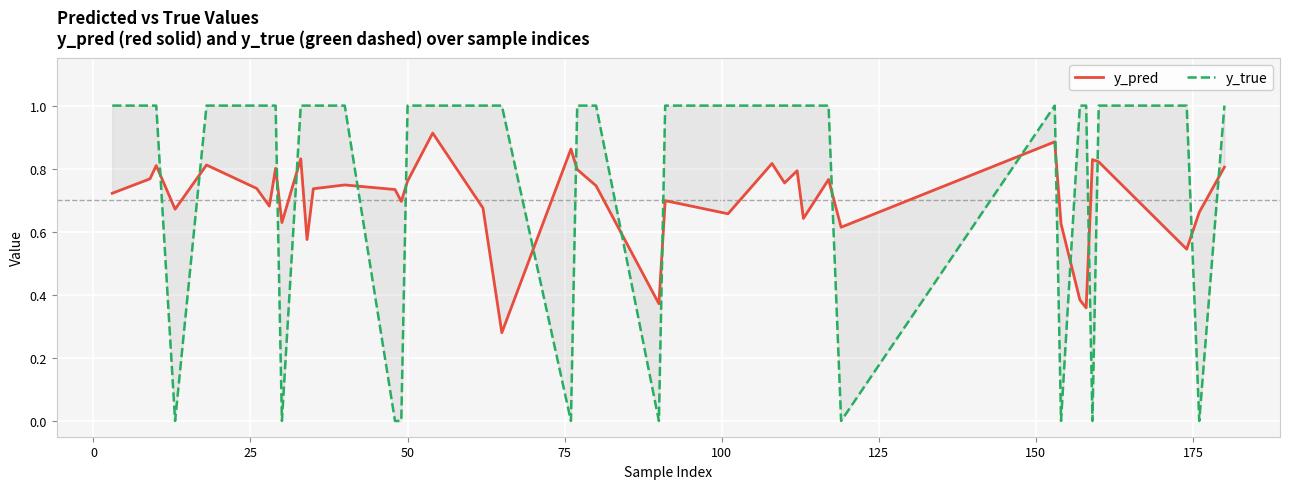

Count the y_true values in the range 1 to 2.

30